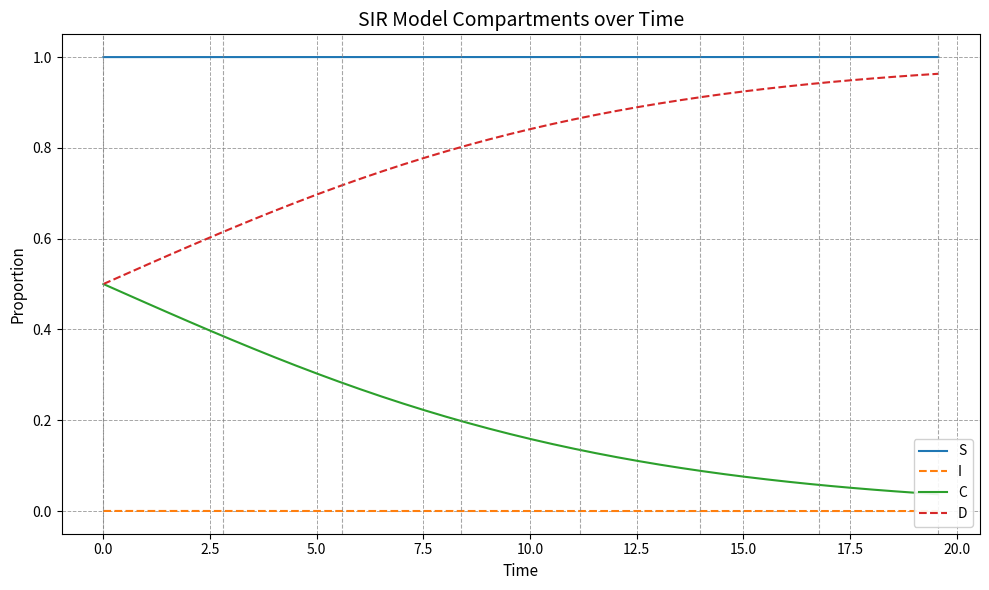

True or false: D and C intersect in this chart.

False